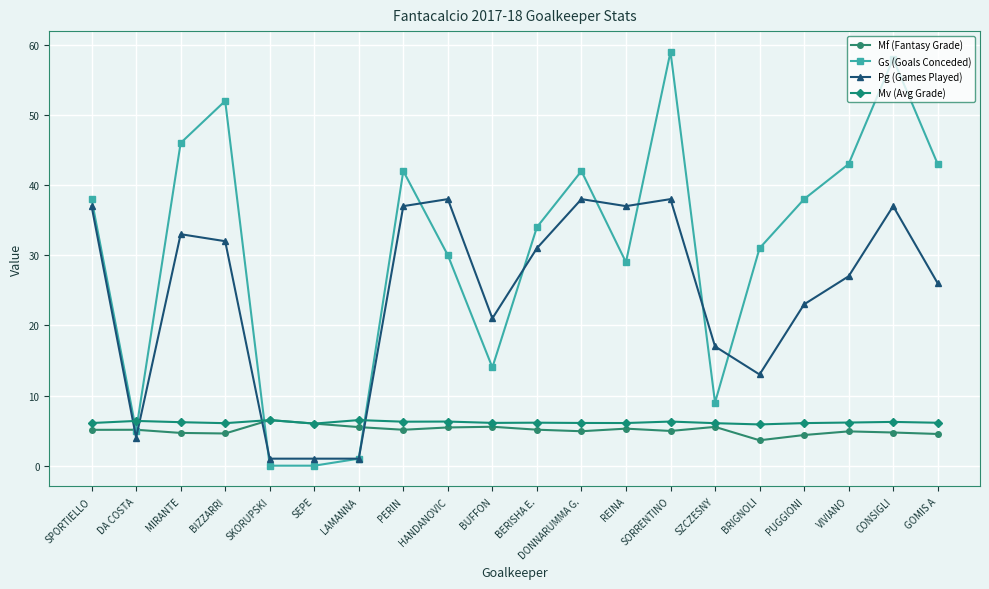

Does the chart display data point markers on the line(s)?

Yes